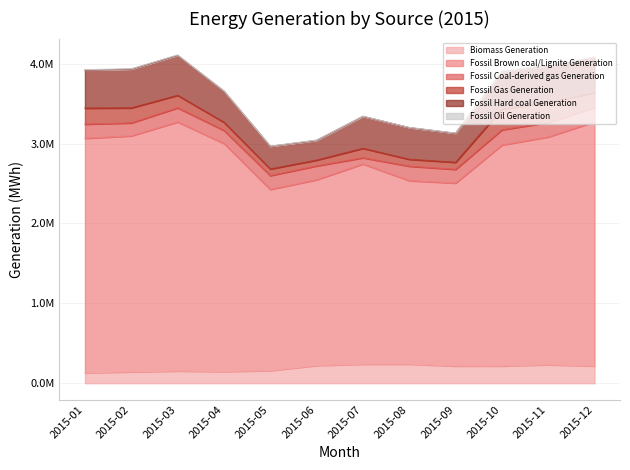

True or false: Fossil Coal-derived gas Generation and Fossil Oil Generation intersect in this chart.

False